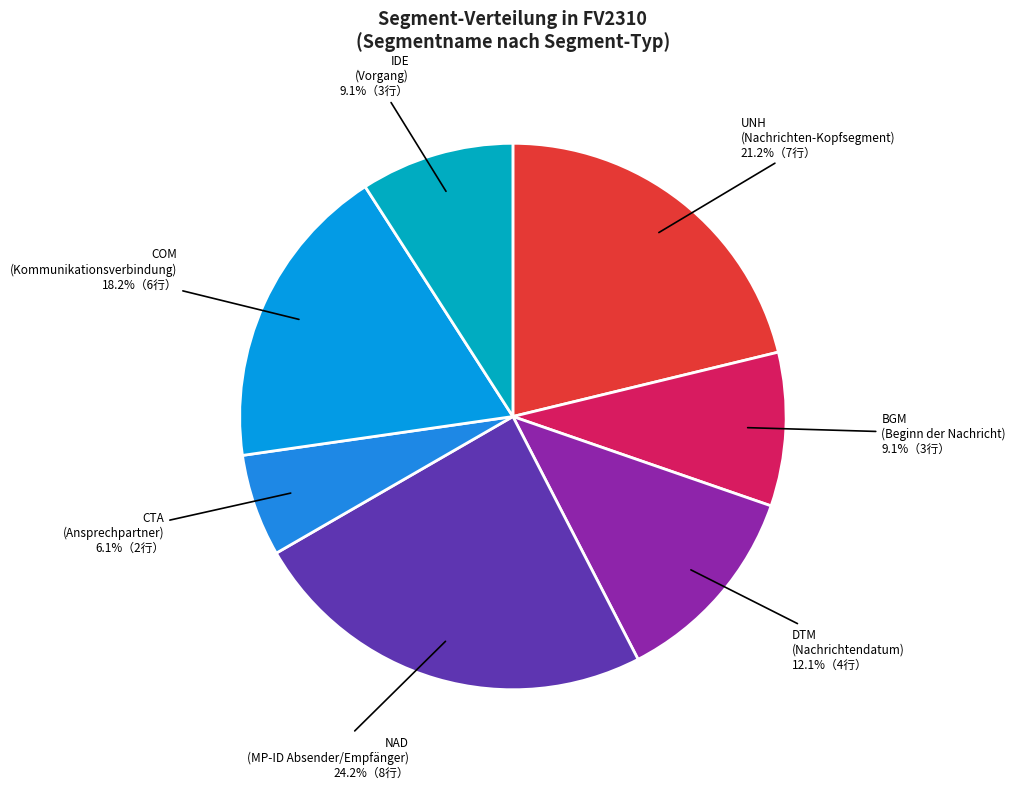

To the nearest percent, what portion does UNH represent?

21%